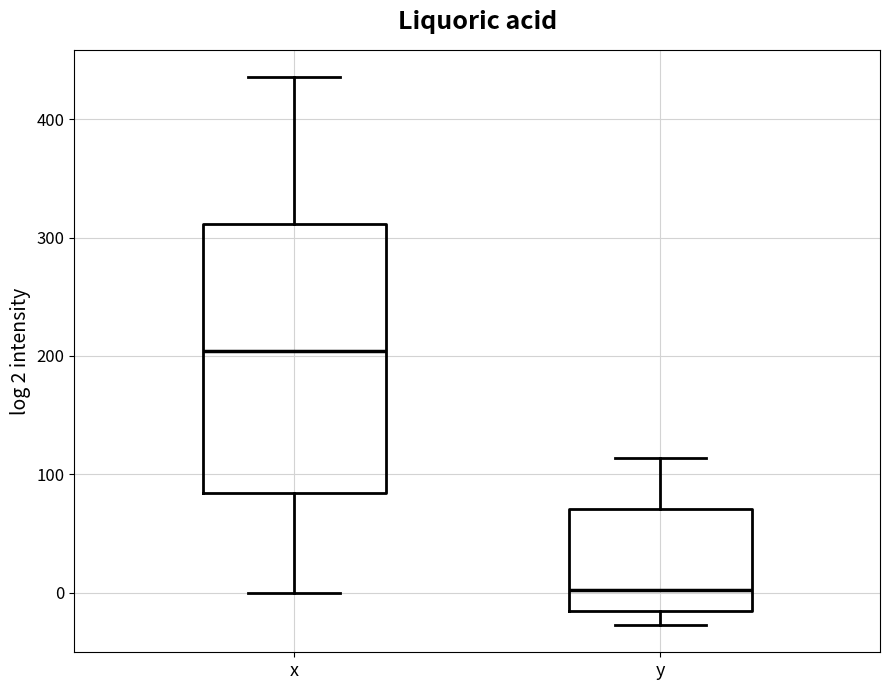

Where does the lower whisker of the box for y end on the y-axis? The values are not printed on the chart, so give them approximately, as read against the axis.

-30